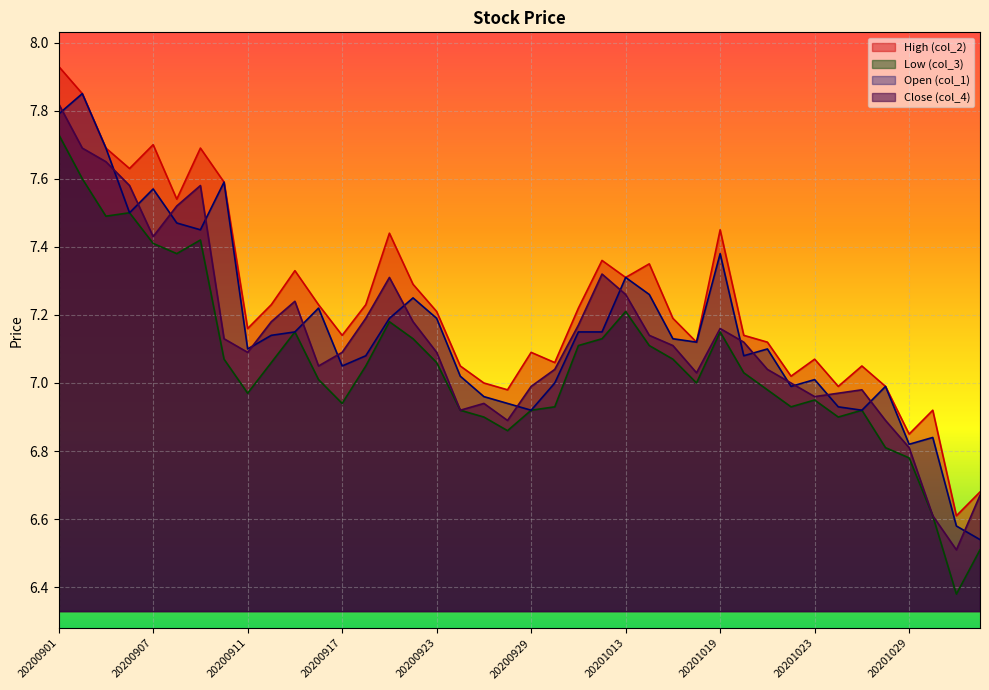

What is the greatest value displayed?

7.9